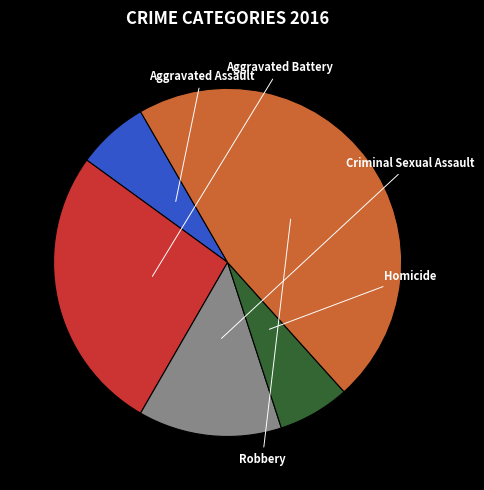

Is there a majority slice in this chart?

No